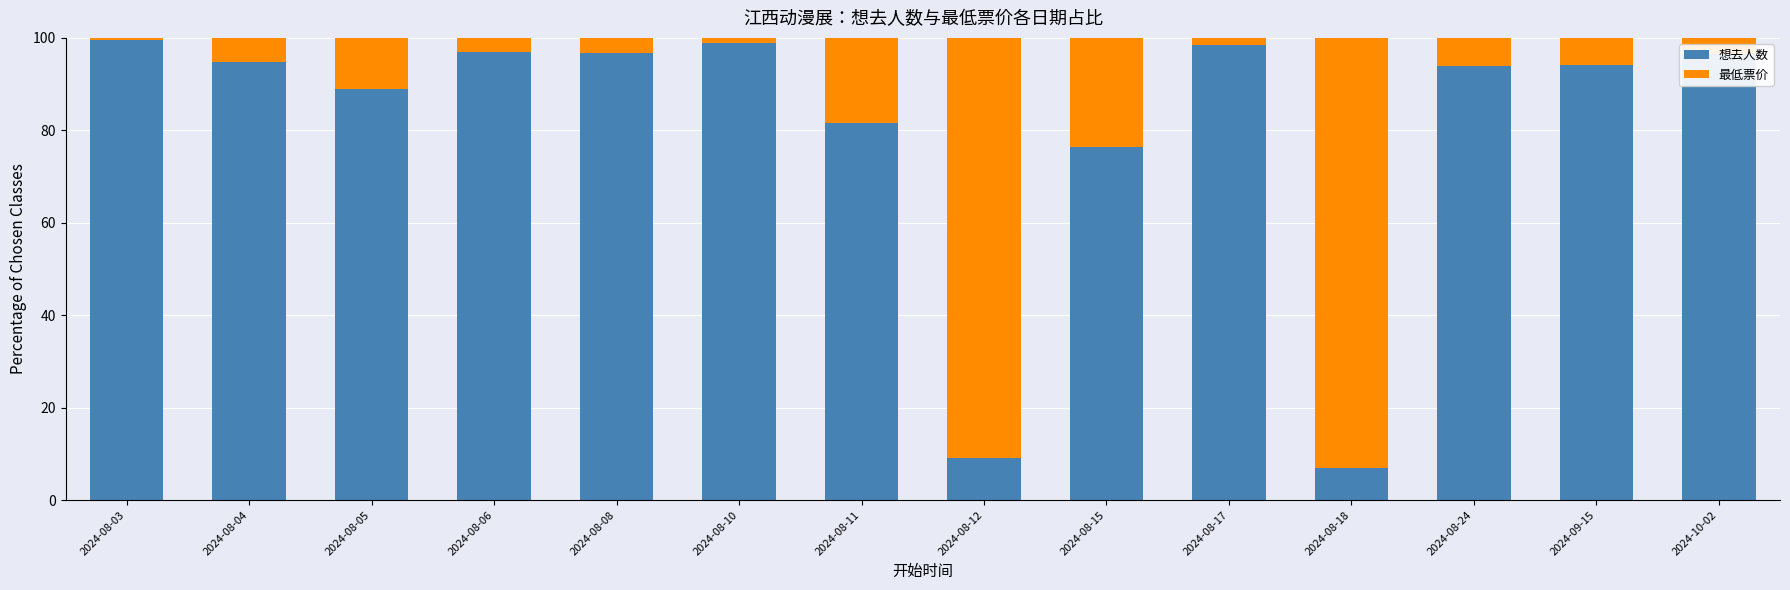

How many bars are there in total?

14